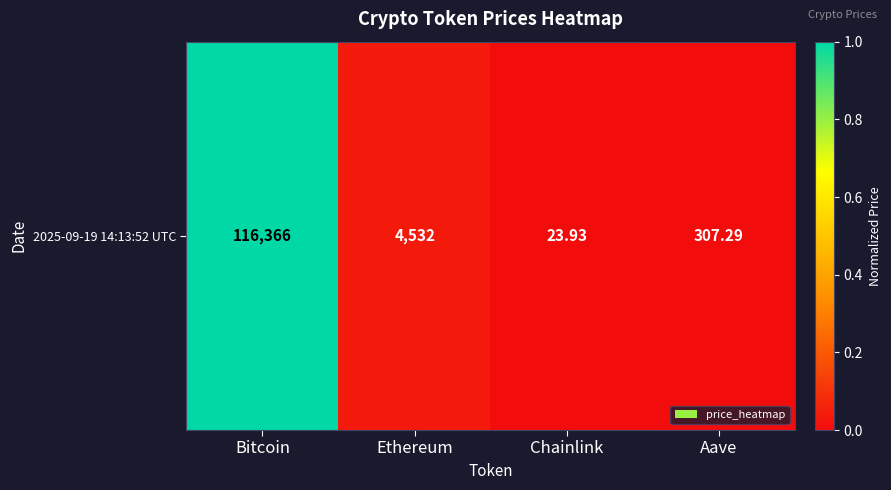

What is the difference between the maximum and minimum values?

1.0